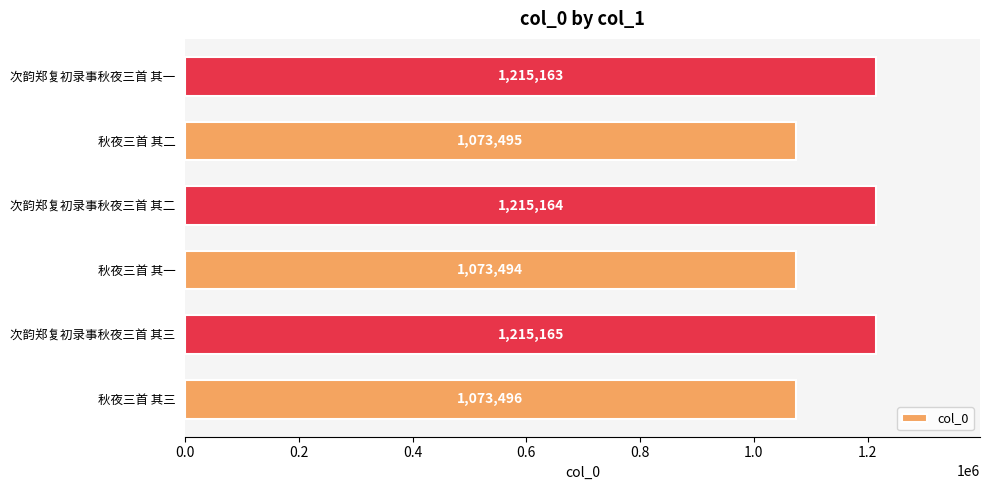

True or false: the data shows 1215163 at 次韵郑复初录事秋夜三首 其一.

True